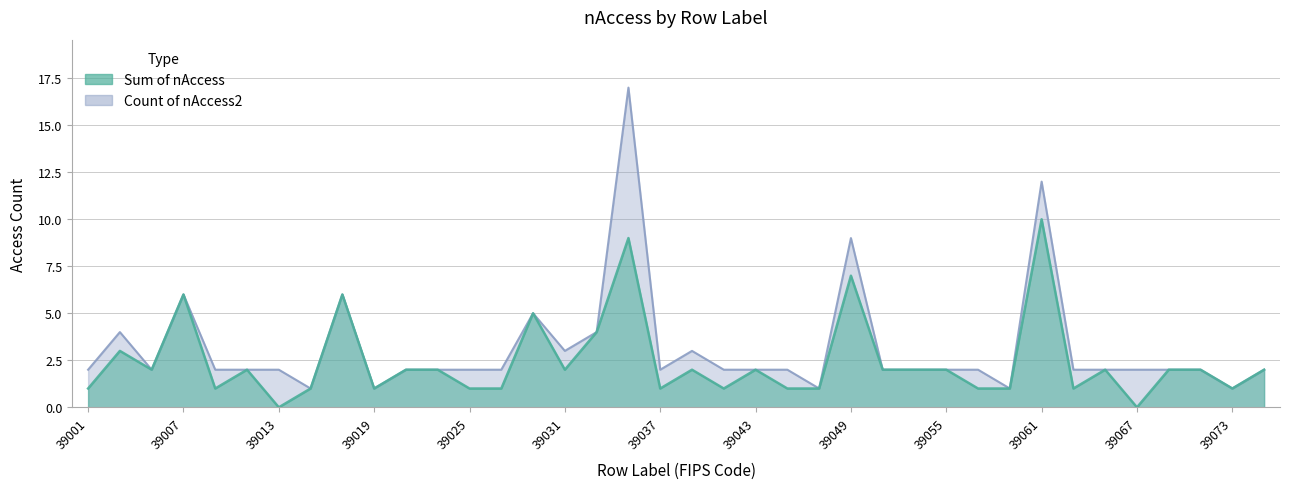

True or false: Count of nAccess2 and Sum of nAccess intersect in this chart.

False